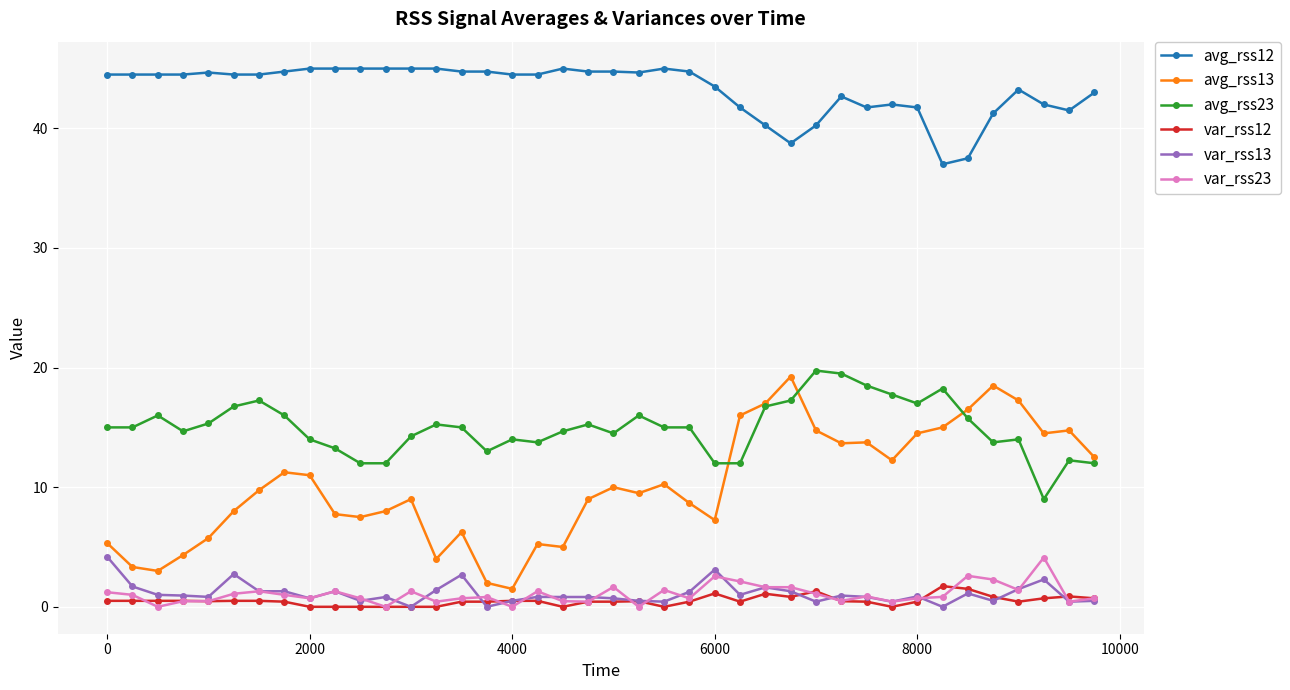

True or false: var_rss12 has more than 1 points higher than both neighbors.

True